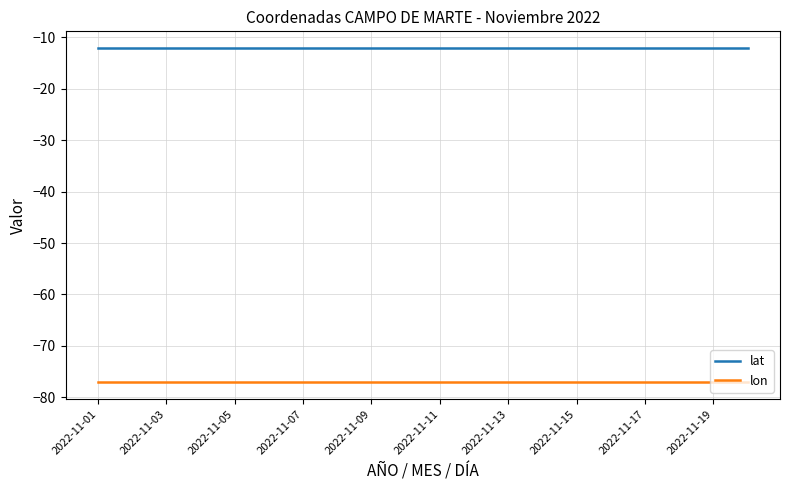

How many lines are shown in the chart?

2